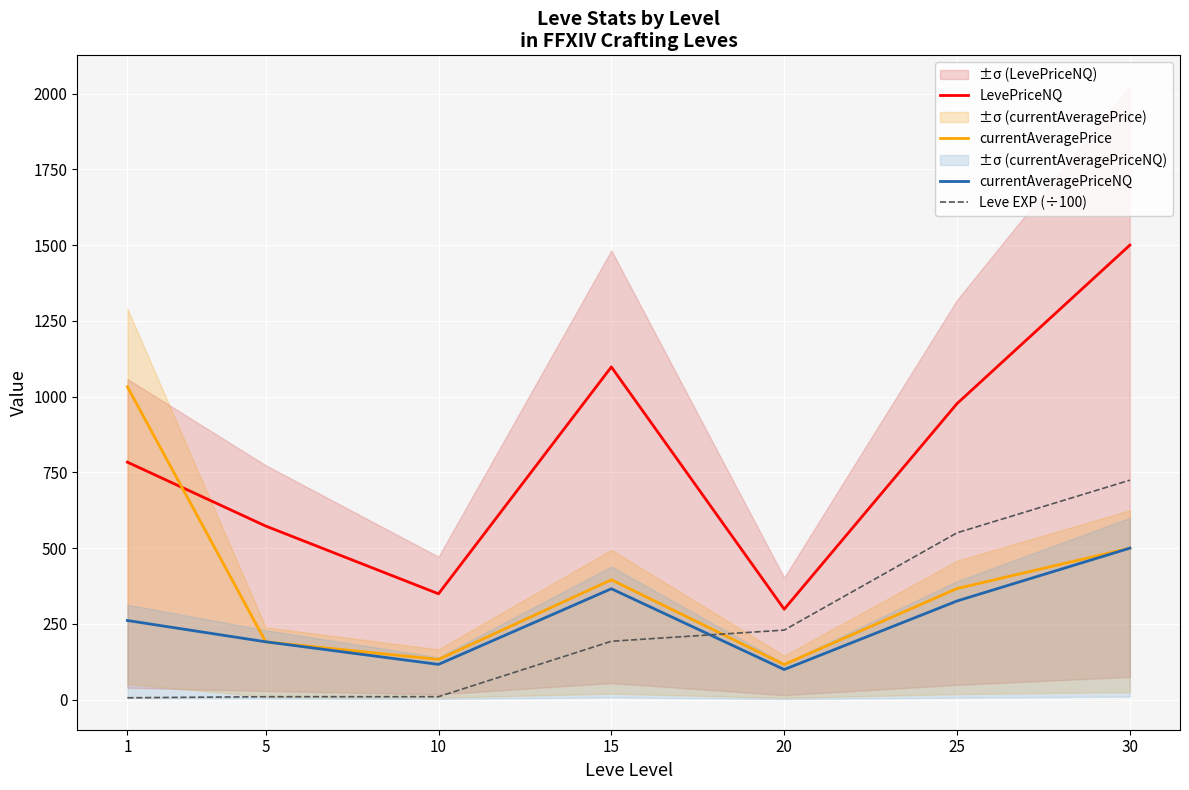

How many categories are shown in the chart?

7